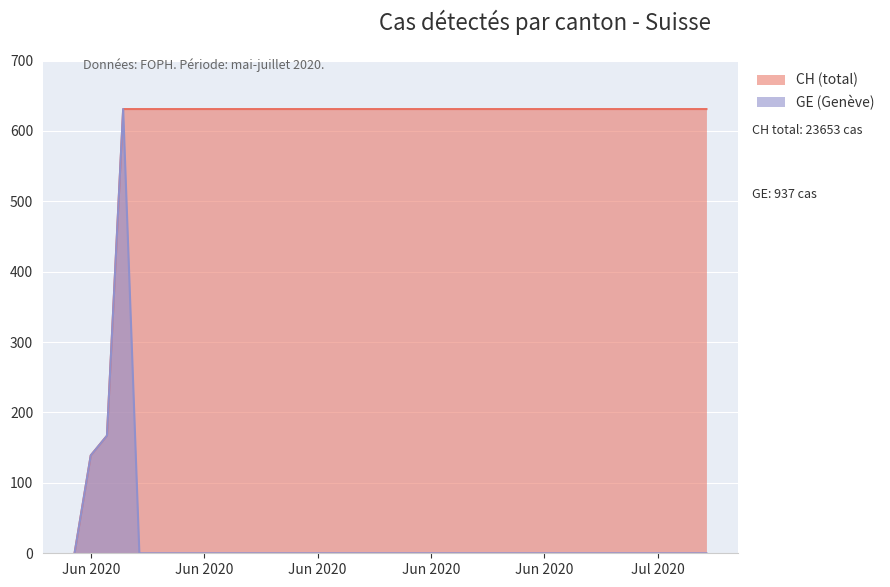

Rank the series by their average value, from lowest to highest.

GE (Genève), CH (total)